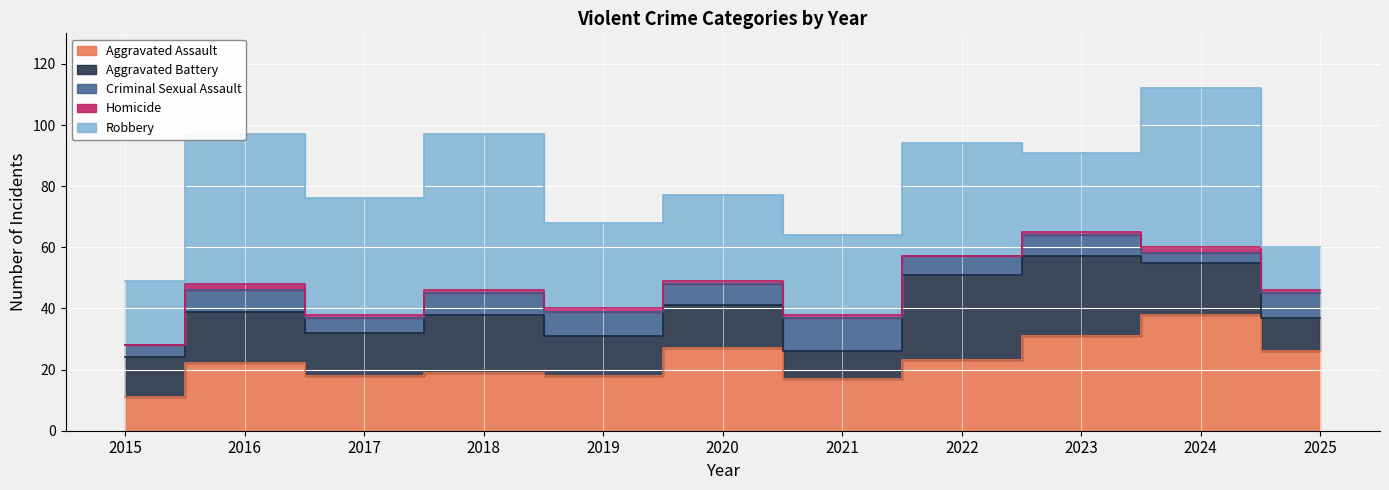

True or false: Homicide and Robbery intersect in this chart.

False